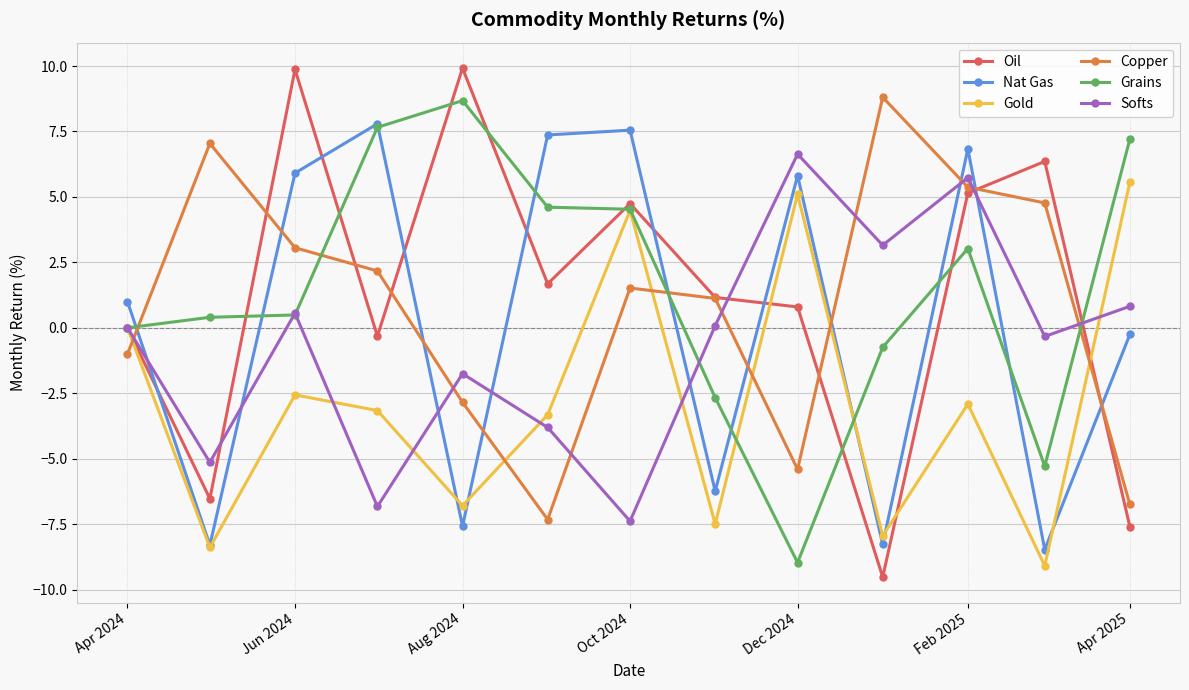

True or false: Softs has more than 0 interior local peaks.

True